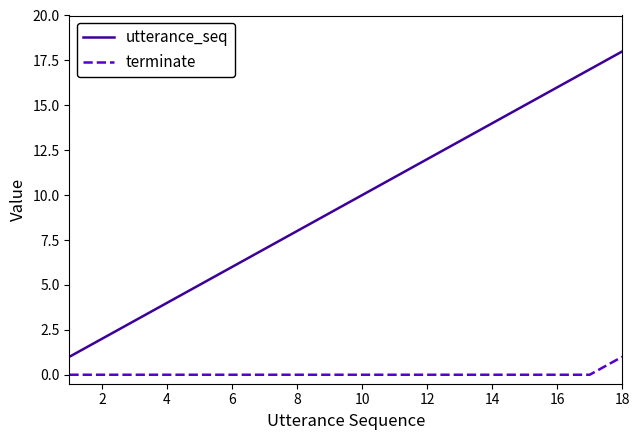

True or false: terminate and utterance_seq intersect in this chart.

False